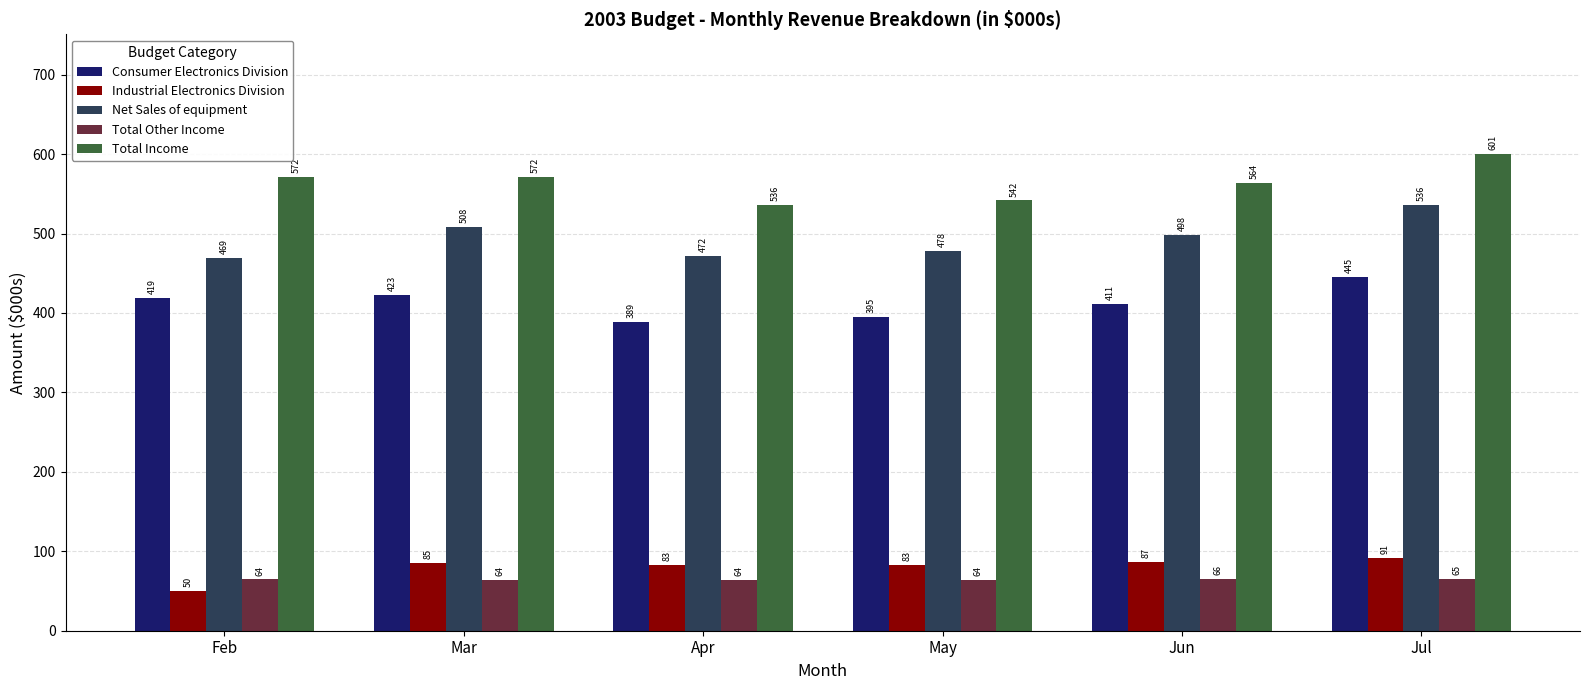

The value of Industrial Electronics Division at Feb is 73.7. True or false?

False